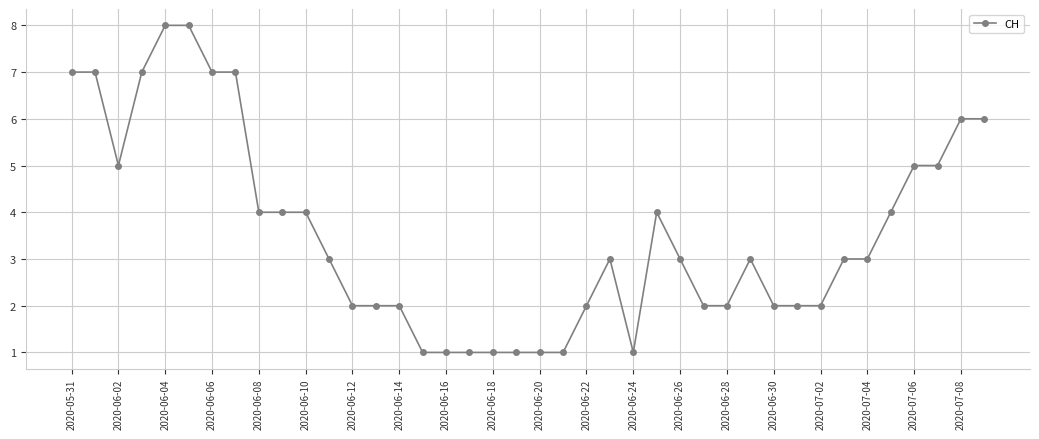

What is the maximum value shown in the chart?

8